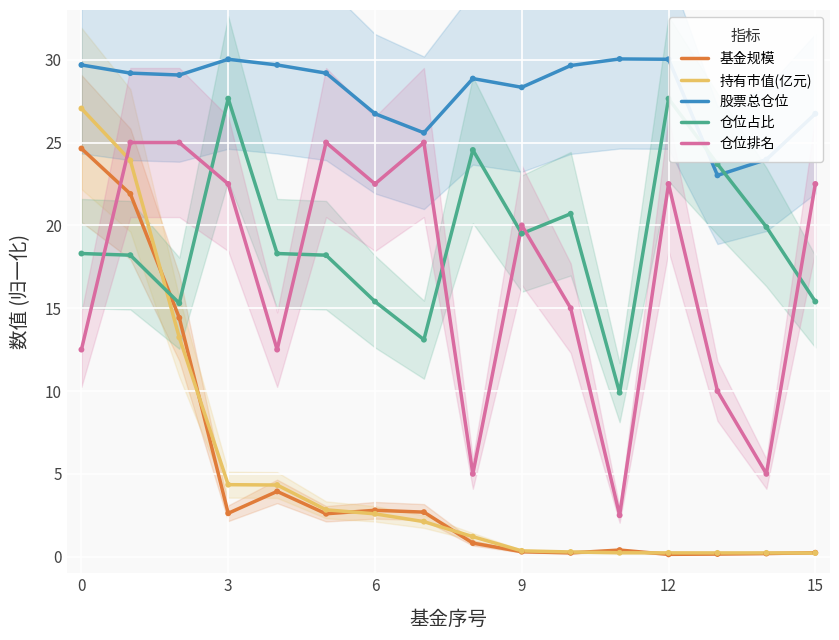

Which series has the largest total across all categories?

股票总仓位